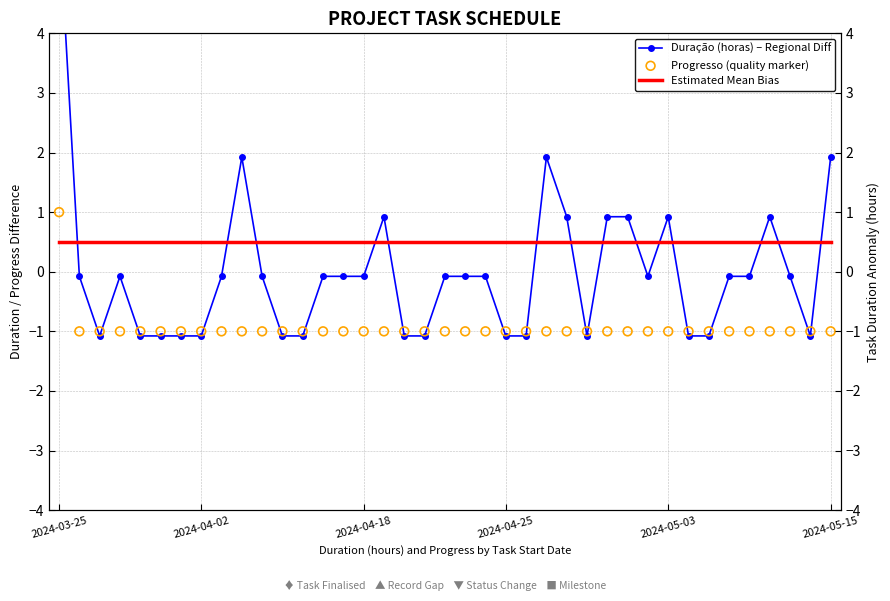

What are all the series names shown in the legend?

Duração (horas) – Regional Diff, Estimated Mean Bias, Progresso (quality marker)